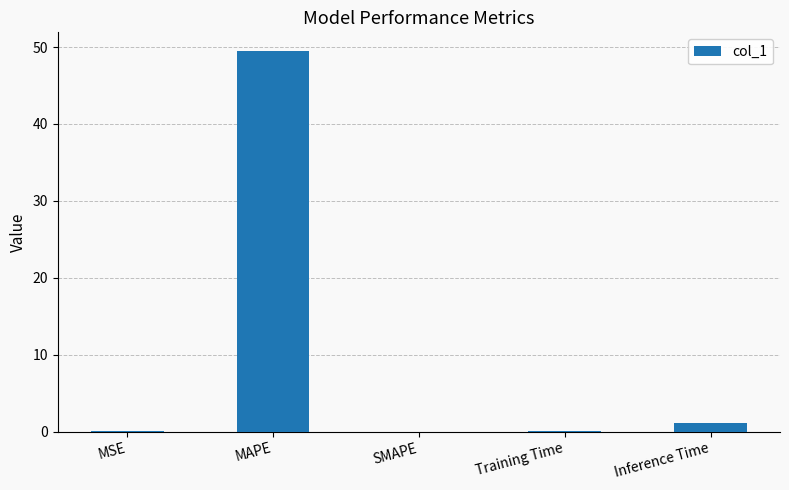

What is the maximum value shown in the chart?

49.4